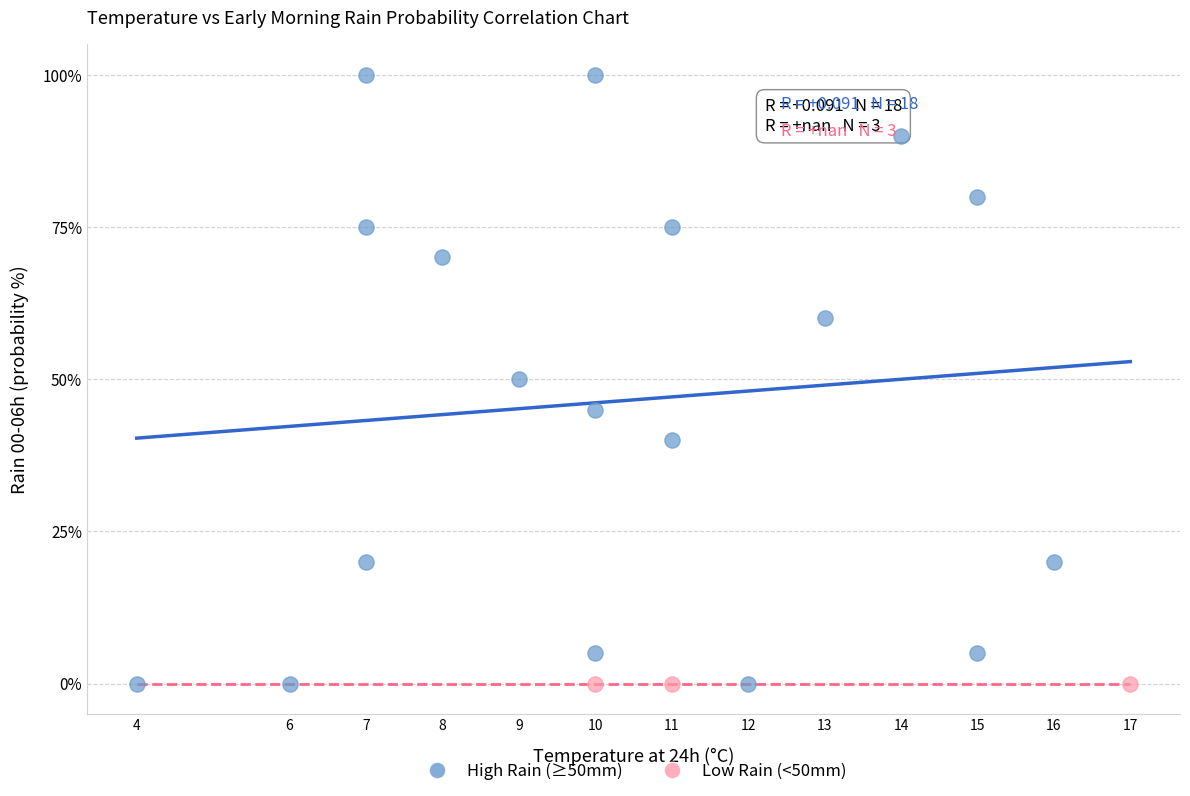

Which series contains the highest Y value?

High Rain (≥50mm)